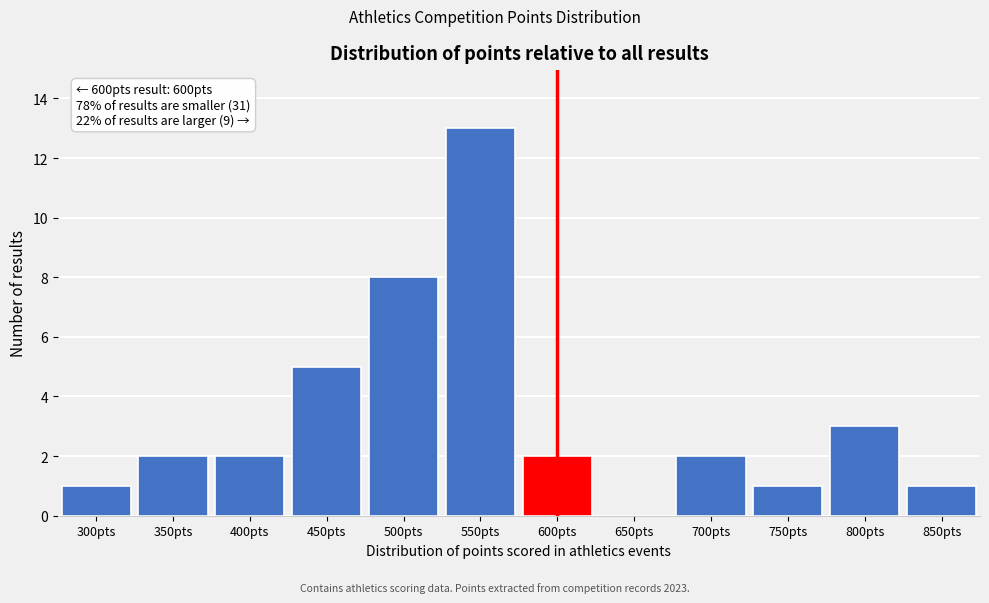

Reading left to right, list all the values displayed in this chart.

300pts=1	350pts=2	400pts=2	450pts=5	500pts=8	550pts=13	600pts=2	650pts=0	700pts=2	750pts=1	800pts=3	850pts=1